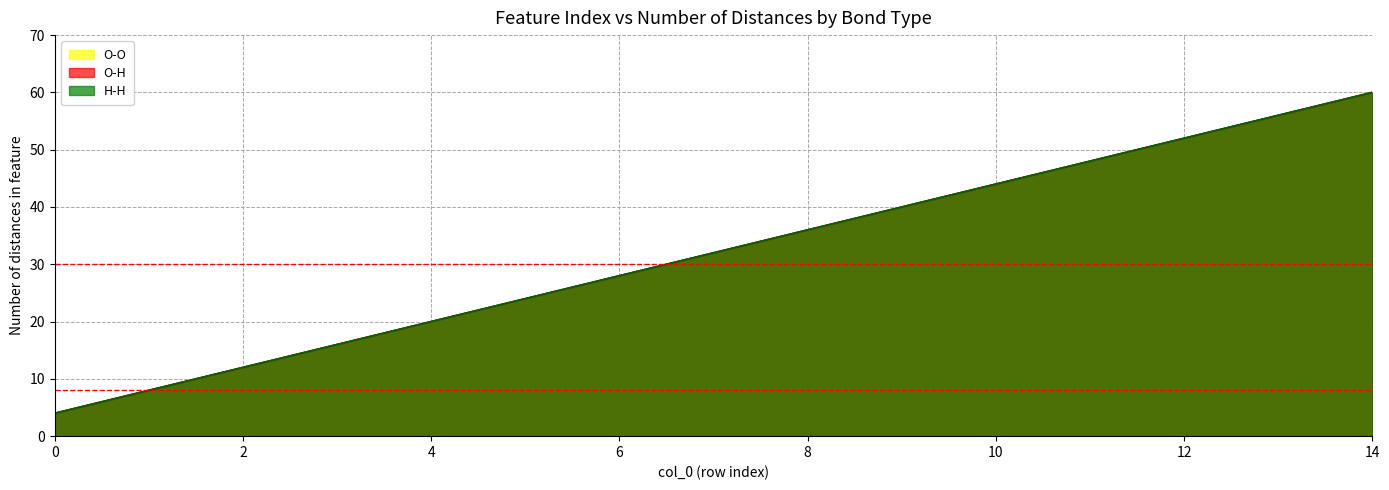

What is the value of the O-O point at the 6th from the left?

24